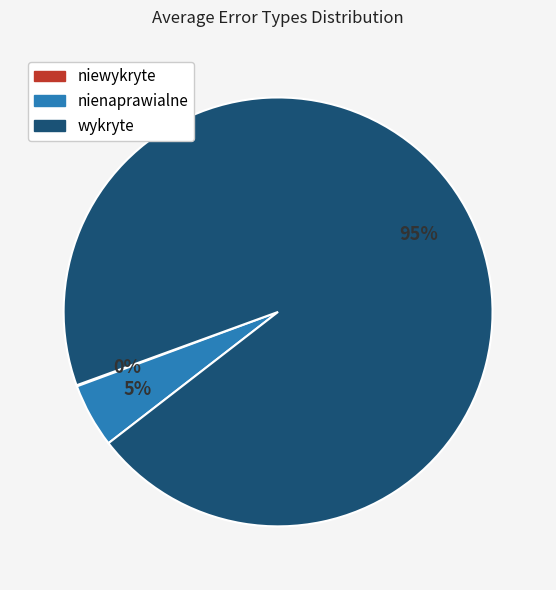

What is the largest slice in the pie chart?

wykryte